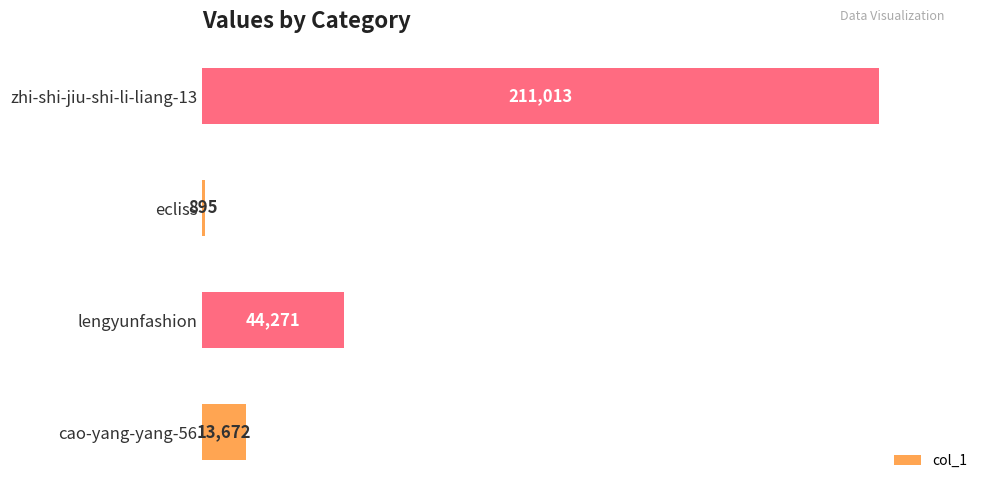

At which category does the chart reach its minimum across all series?

ecliss